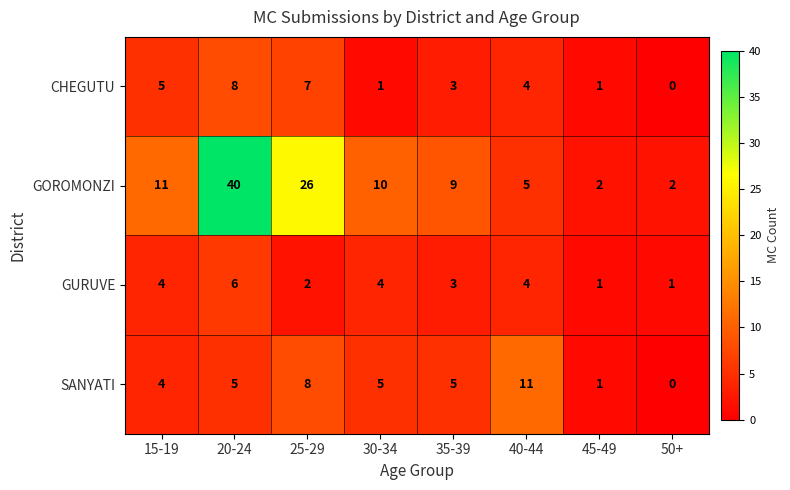

How many values in CHEGUTU are above zero?

7